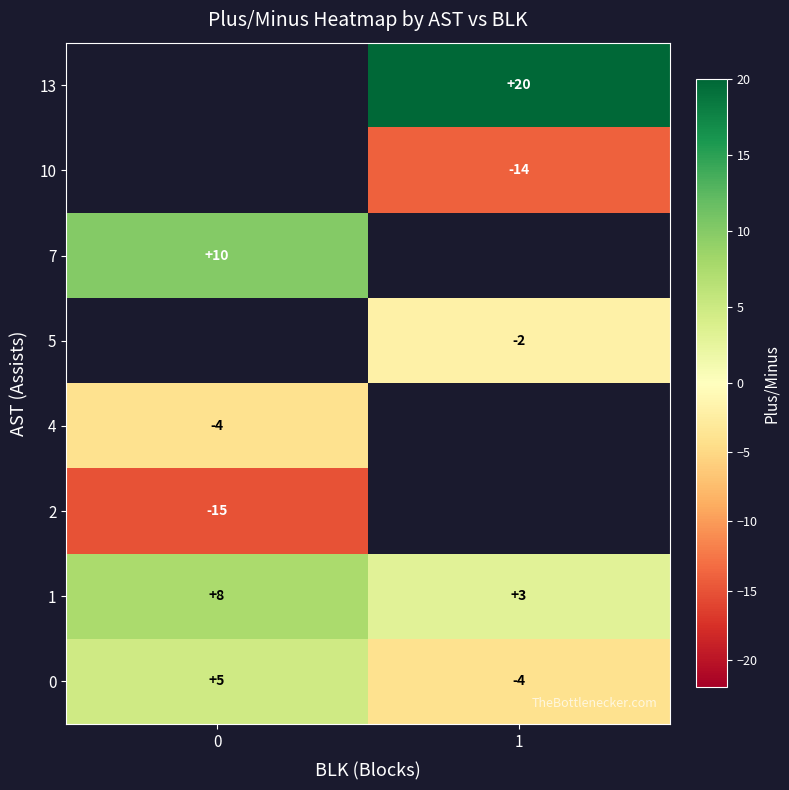

How many 1 values are between 3 and 7?

1